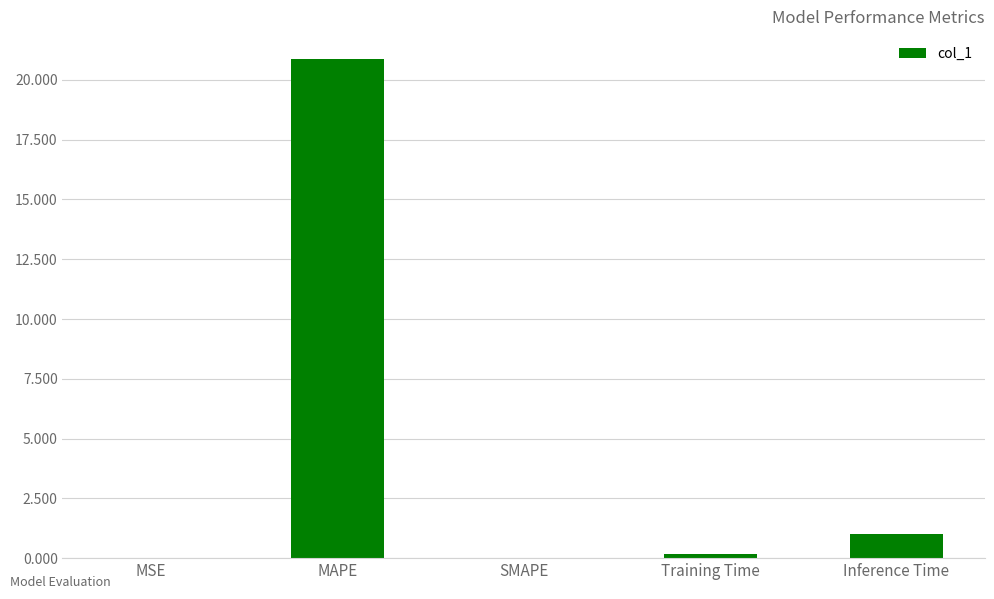

What is the maximum value shown in the chart?

20.9